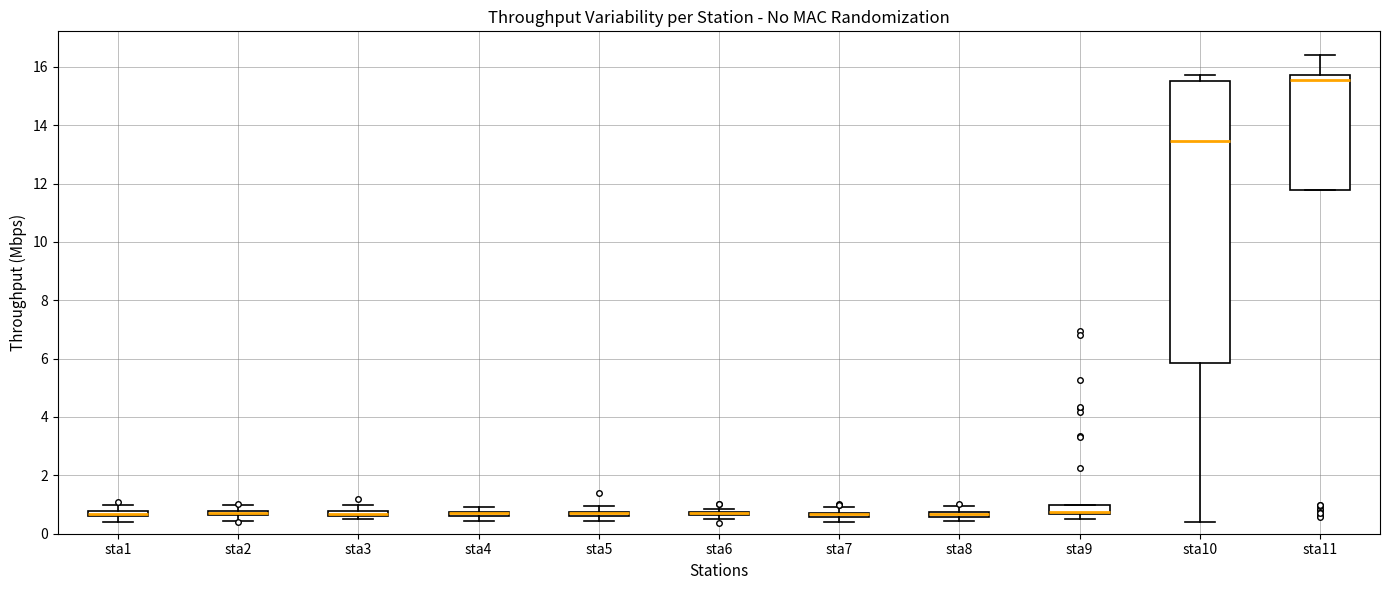

Where is the lower edge of the box for sta8 on the y-axis? The values are not printed on the chart, so give them approximately, as read against the axis.

0.6